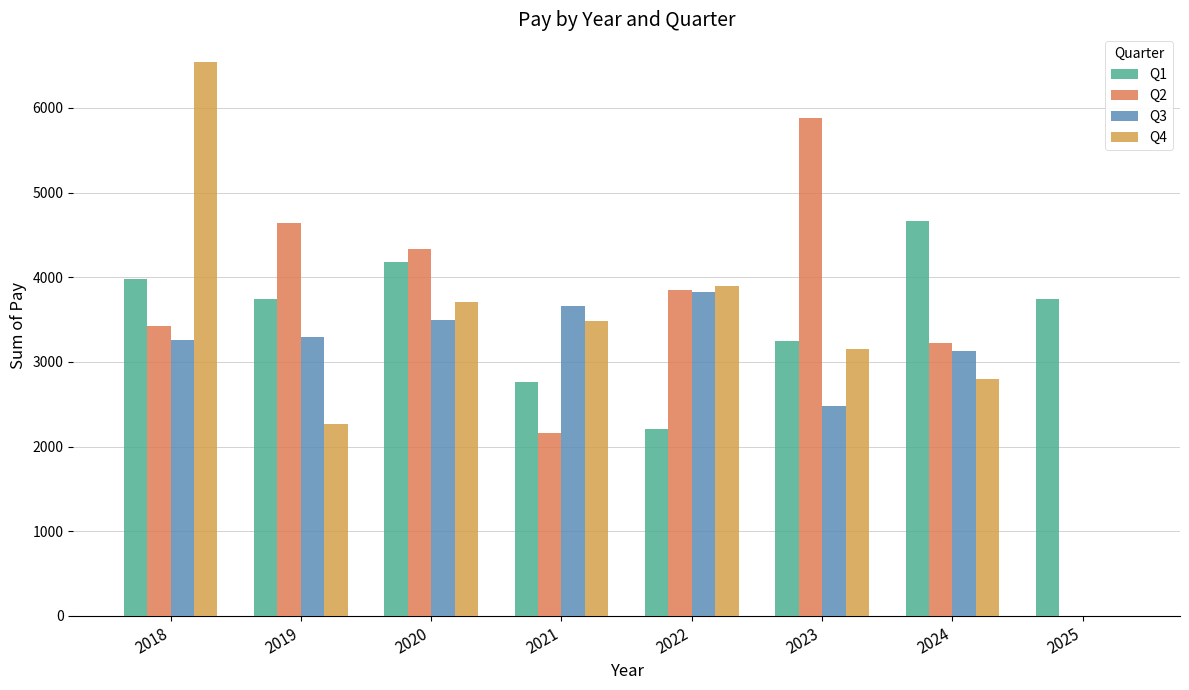

Is it true that Q2 equals 3854.0 at 2022?

True